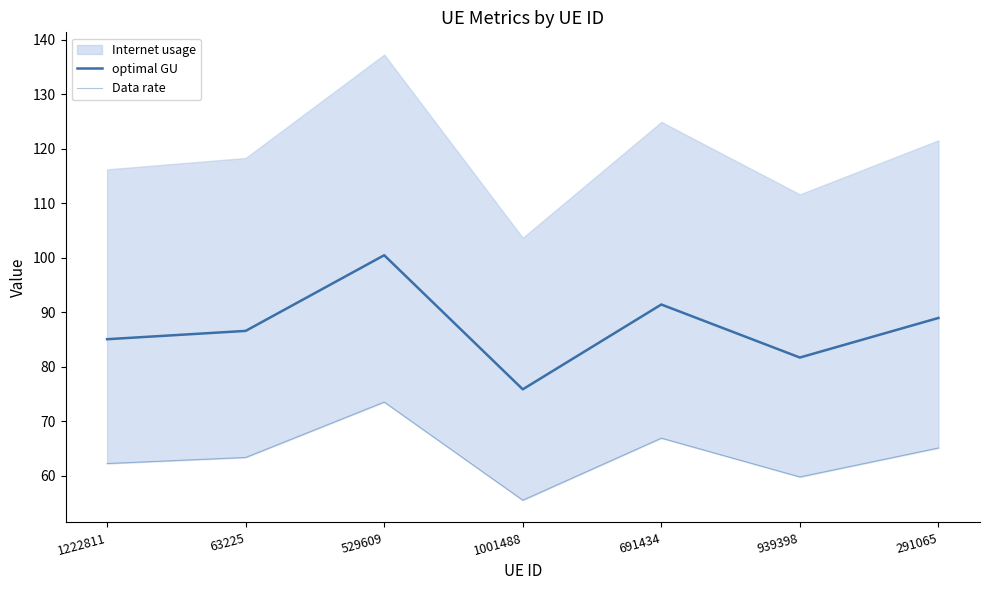

Read the Data rate value at 63225.

63.4